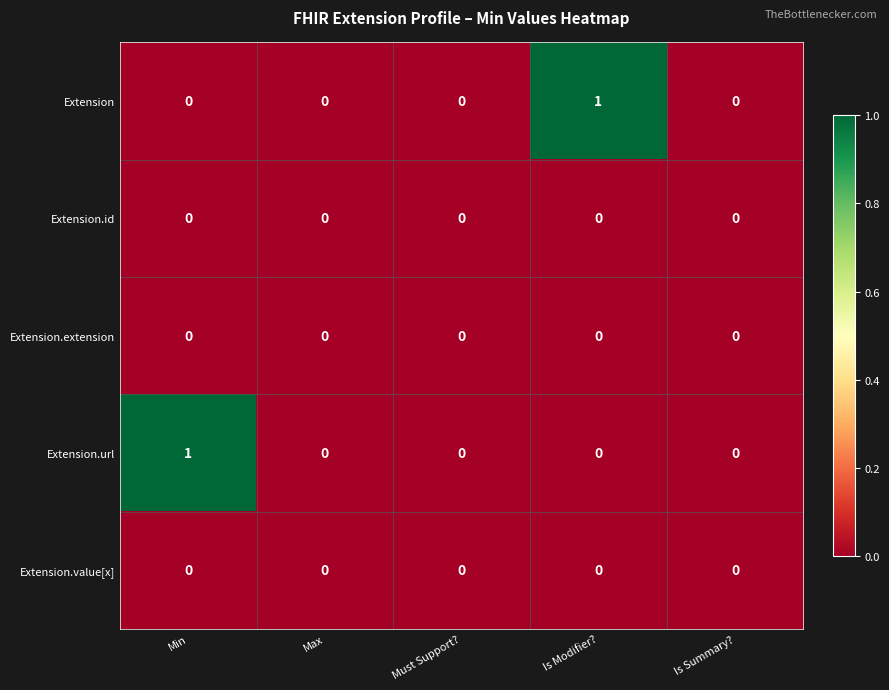

How many Extension.url values are between 0 and 1?

5